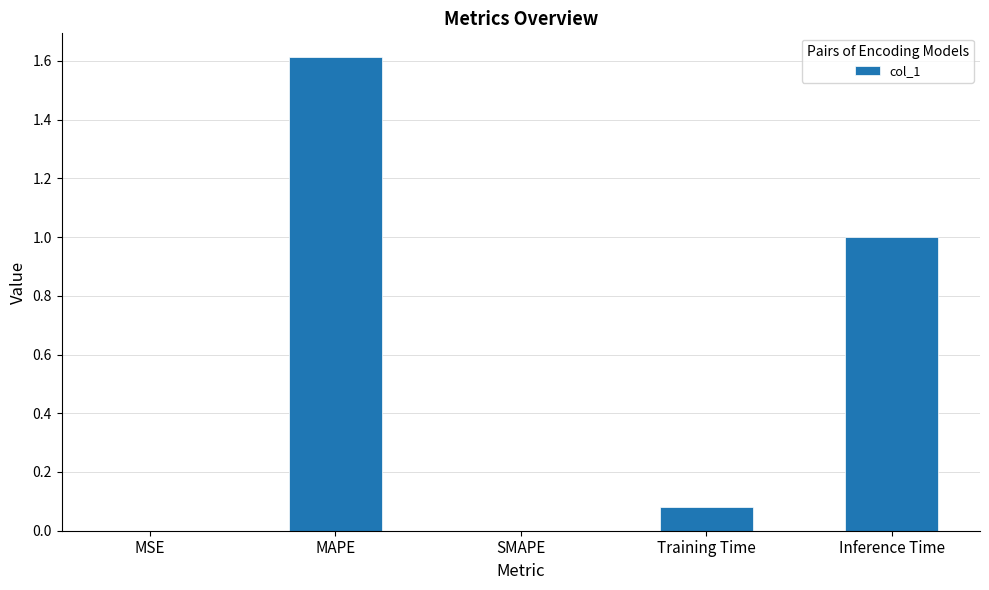

What is the maximum value shown in the chart?

1.6